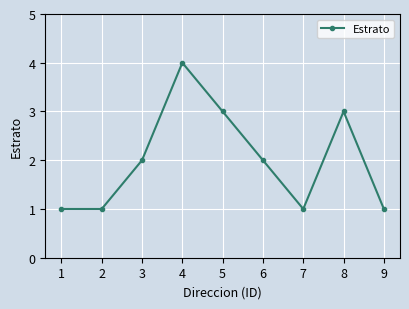

At which category does the chart reach its peak across all series?

4